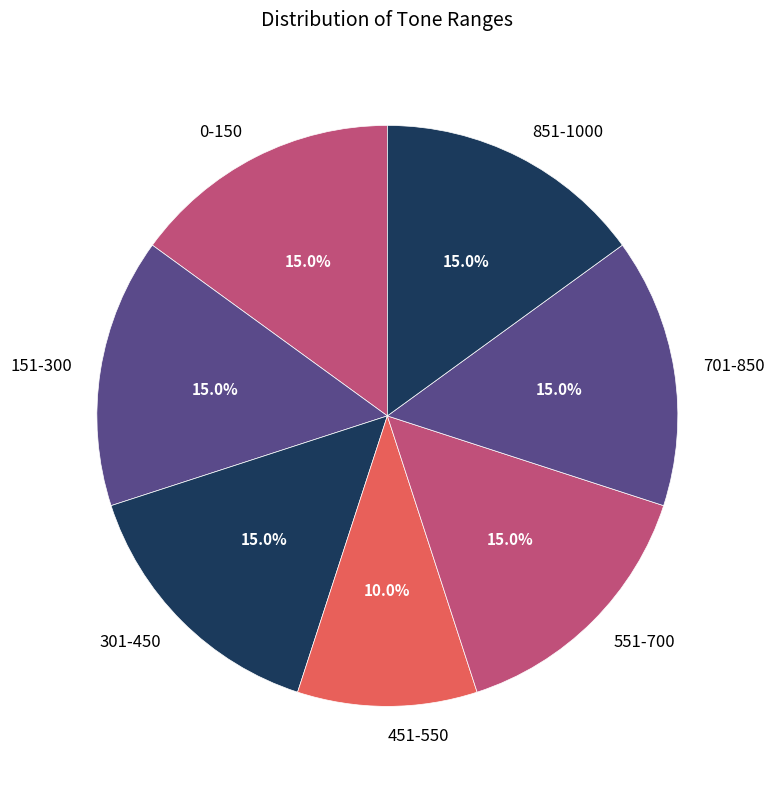

Which category has the smallest portion of the pie?

451-550